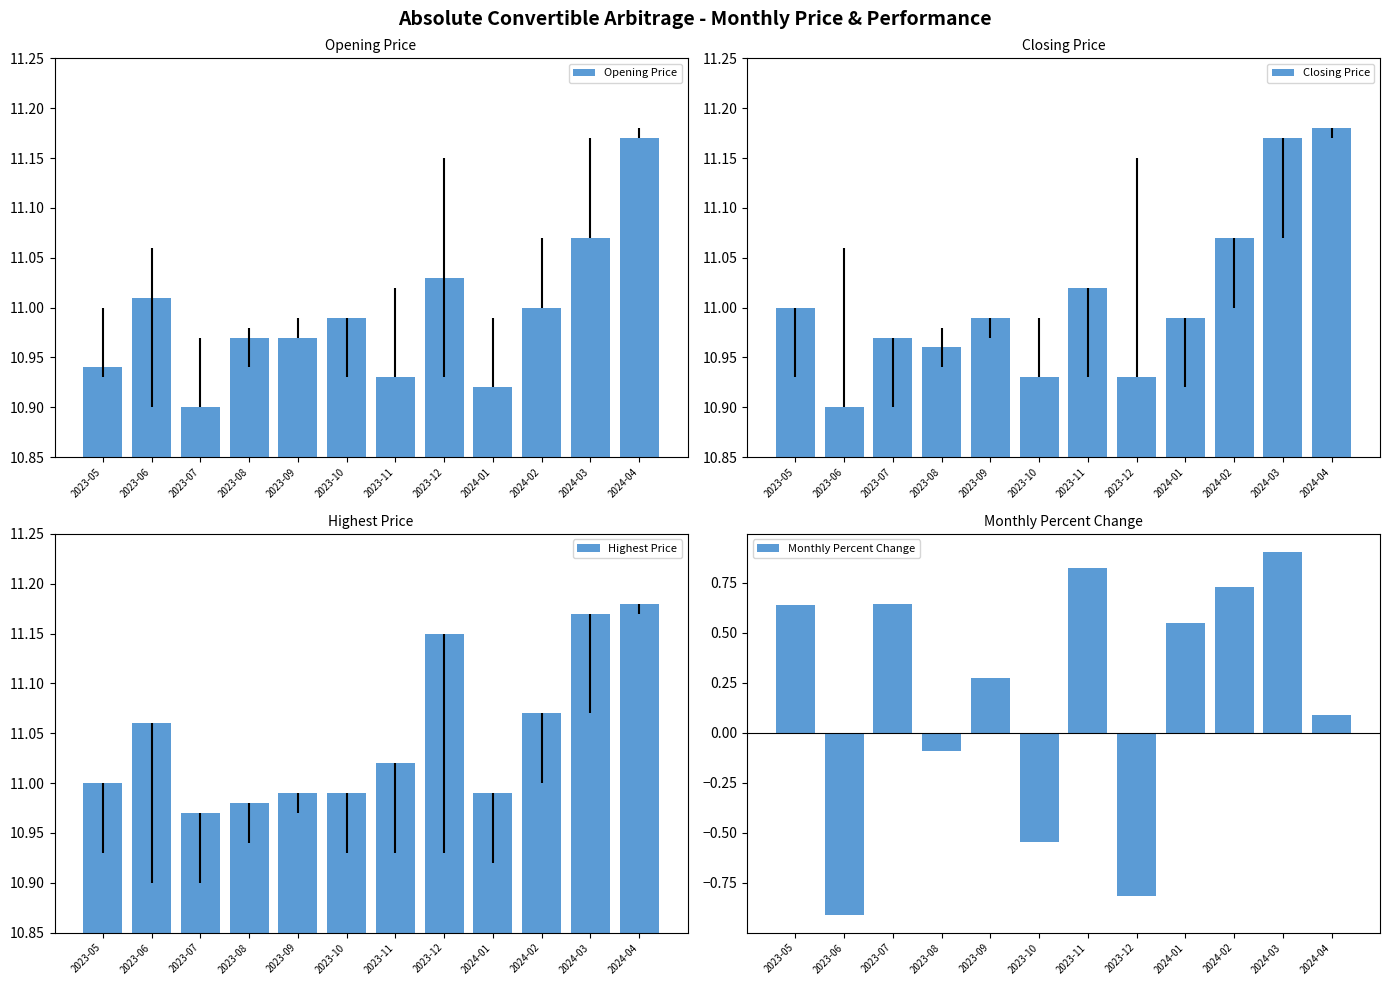

Which label corresponds to the largest value in the chart?

2024-04